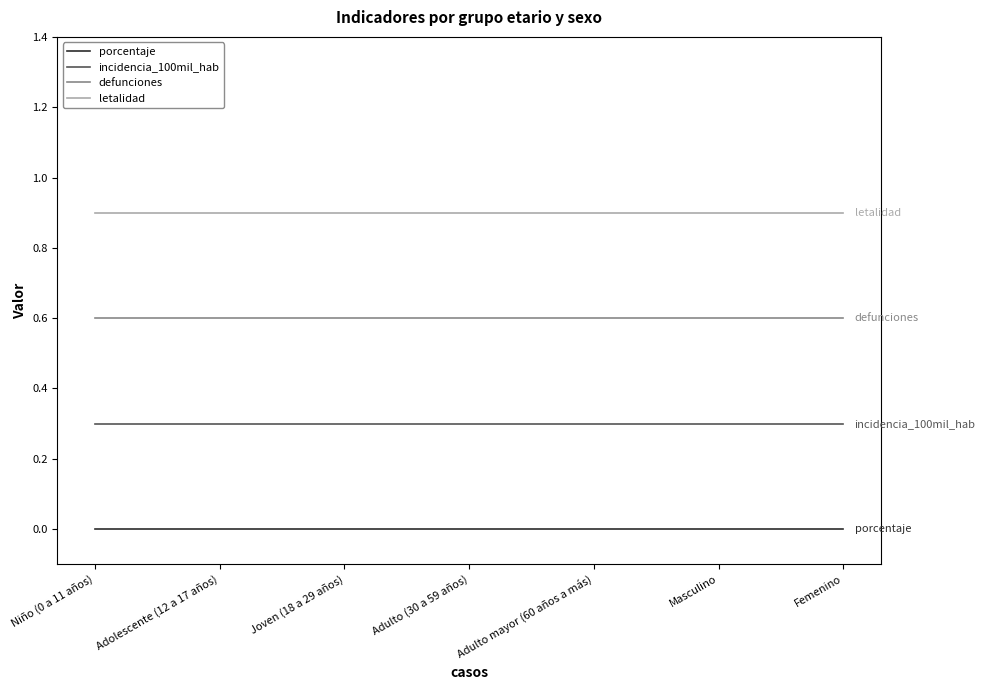

Does the chart display data point markers on the line(s)?

No